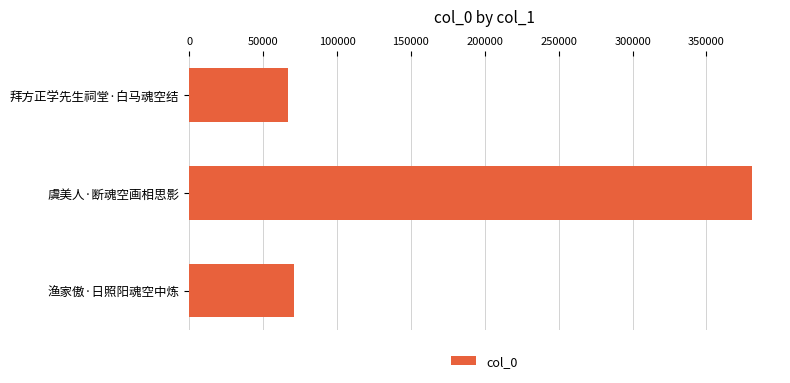

What is the change in value from 拜方正学先生祠堂·白马魂空结 to 虞美人·断魂空画相思影?

+313728